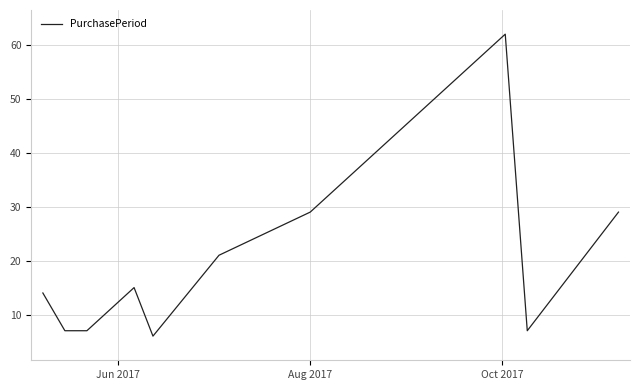

What is the difference between the maximum and minimum values?

56